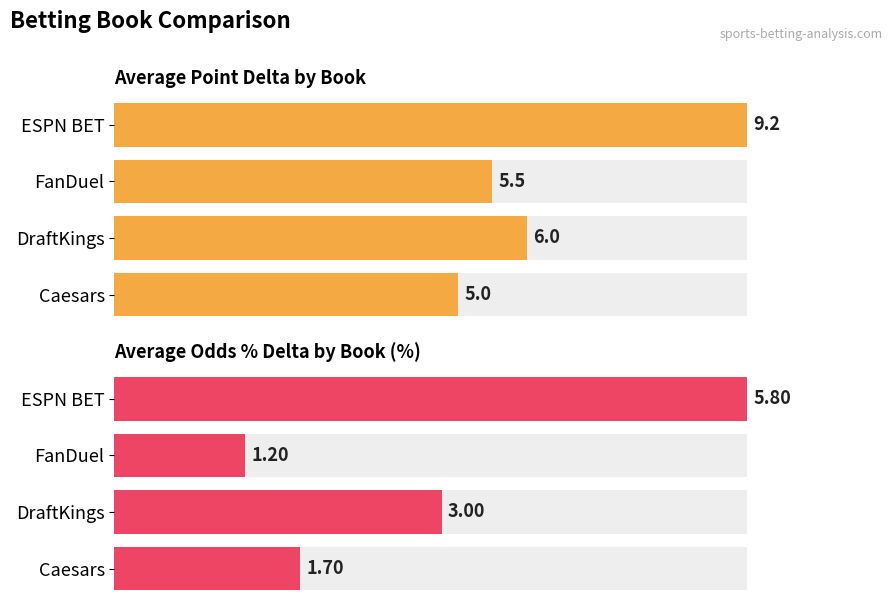

True or false: Average Point Delta by Book has a value of 1.9 at ESPN BET.

False